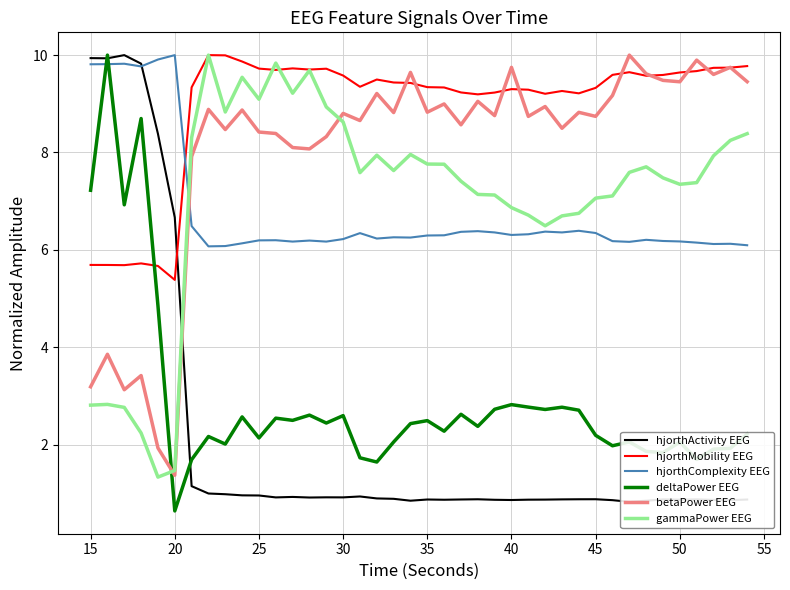

True or false: deltaPower EEG and hjorthMobility EEG intersect in this chart.

True